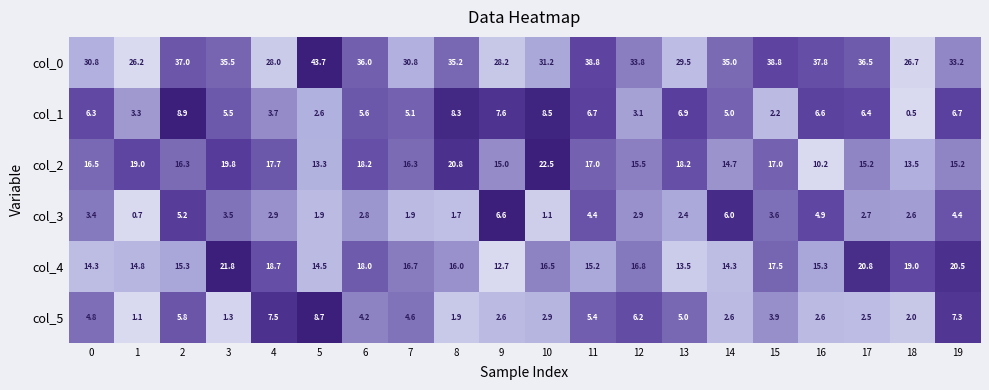

What is the difference between the col_2 values at 14 and 1?

4.3